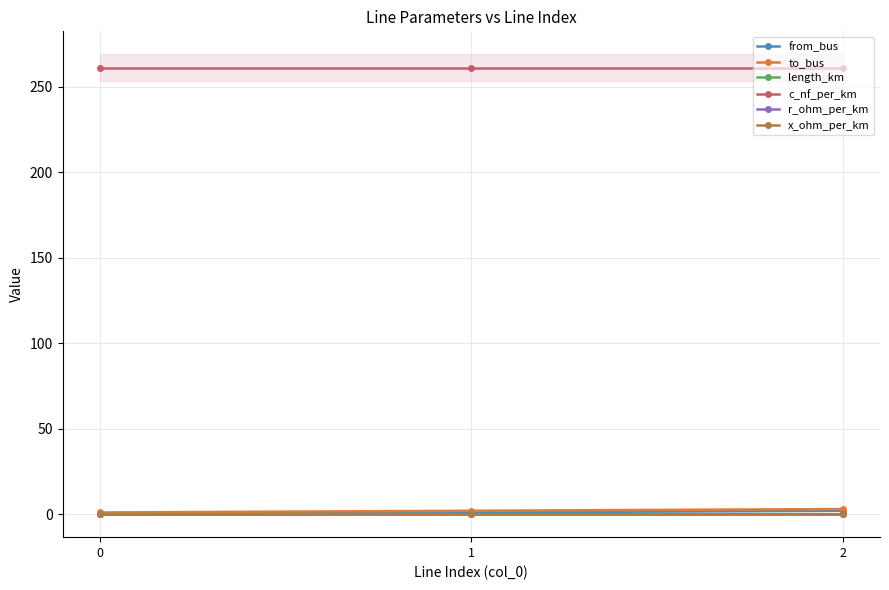

Reading left to right, extract all data points from this chart.

from_bus: 0=0.0	1=1.0	2=2.0
to_bus: 0=1.0	1=2.0	2=3.0
length_km: 0=0.1	1=0.0	2=0.0
c_nf_per_km: 0=261.0	1=261.0	2=261.0
r_ohm_per_km: 0=0.1	1=0.1	2=0.1
x_ohm_per_km: 0=0.1	1=0.1	2=0.1